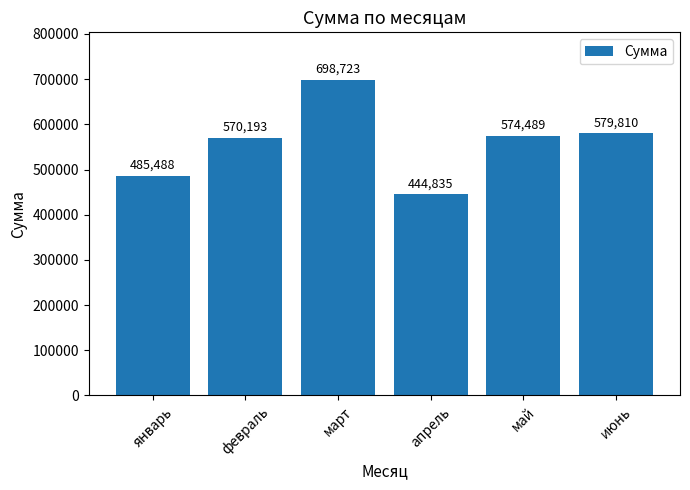

What is the greatest value displayed?

698723.4